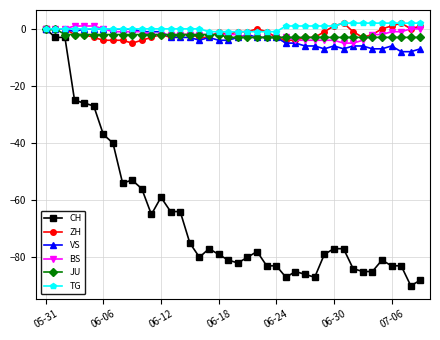

What is the value of the CH point at the 12th from the left?

-65